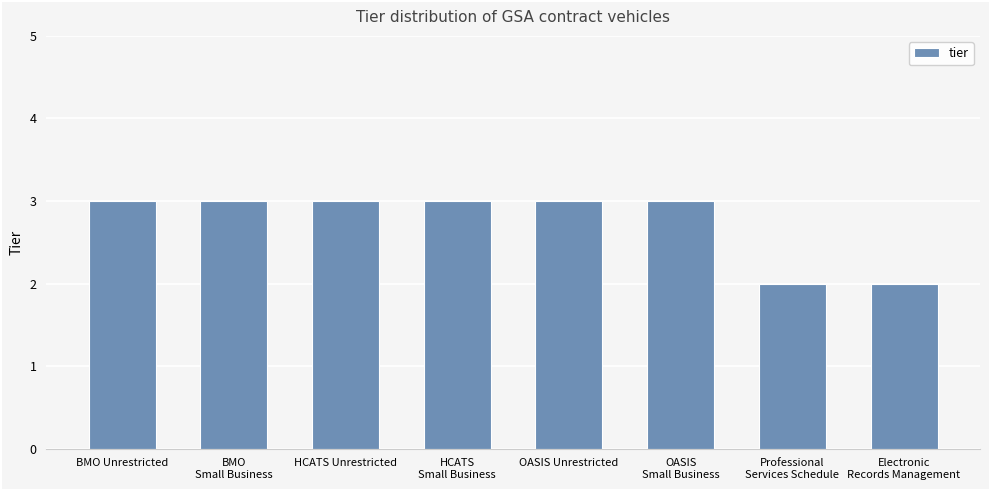

Are the bars horizontal?

No